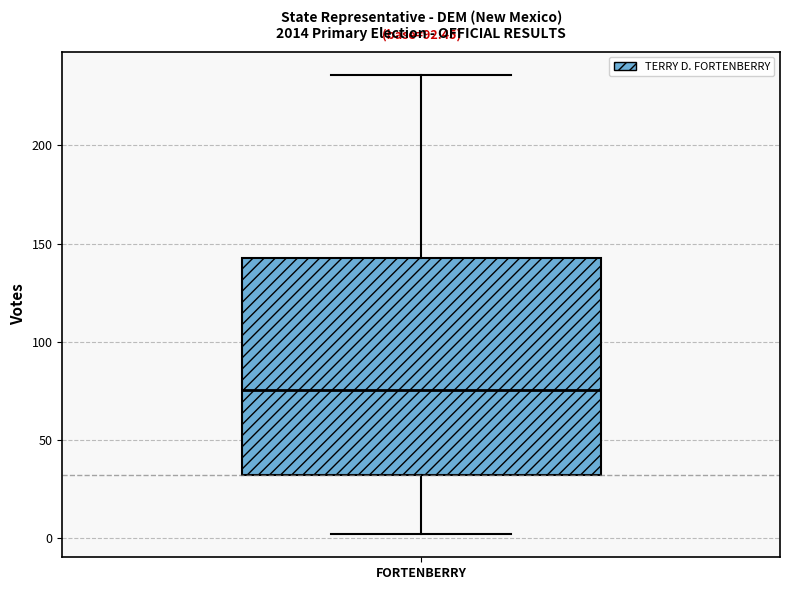

Where does the lower whisker of the box for FORTENBERRY end on the y-axis? The values are not printed on the chart, so give them approximately, as read against the axis.

0